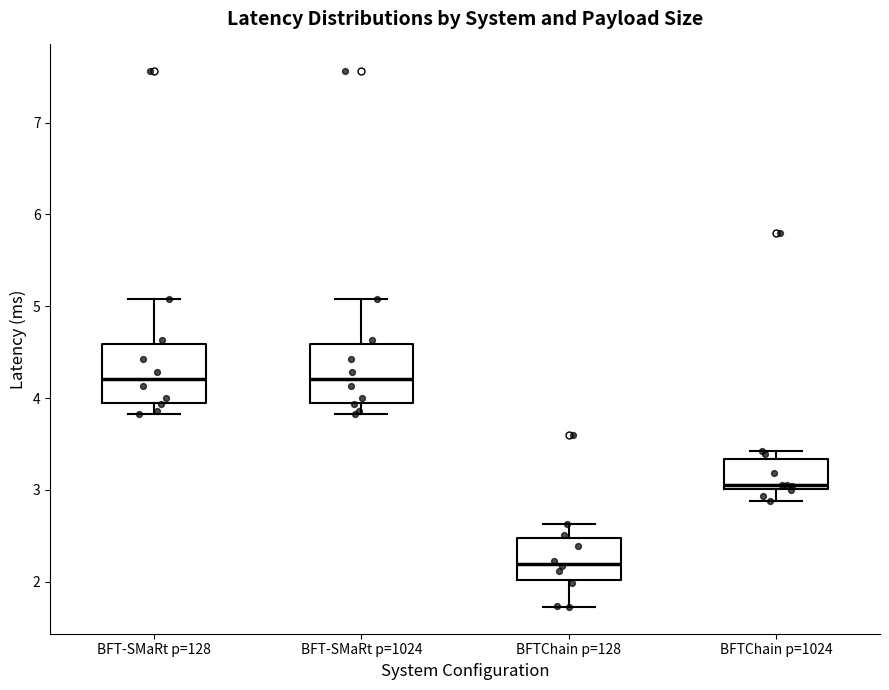

Where does the lower whisker of the box for BFT-SMaRt p=128 end on the y-axis? The values are not printed on the chart, so give them approximately, as read against the axis.

3.8